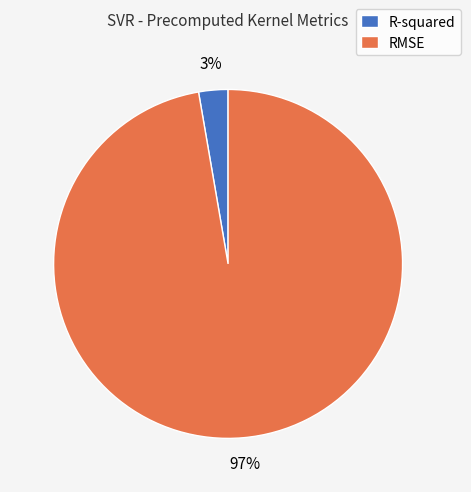

Combined, do R-squared and RMSE account for over 50%?

Yes